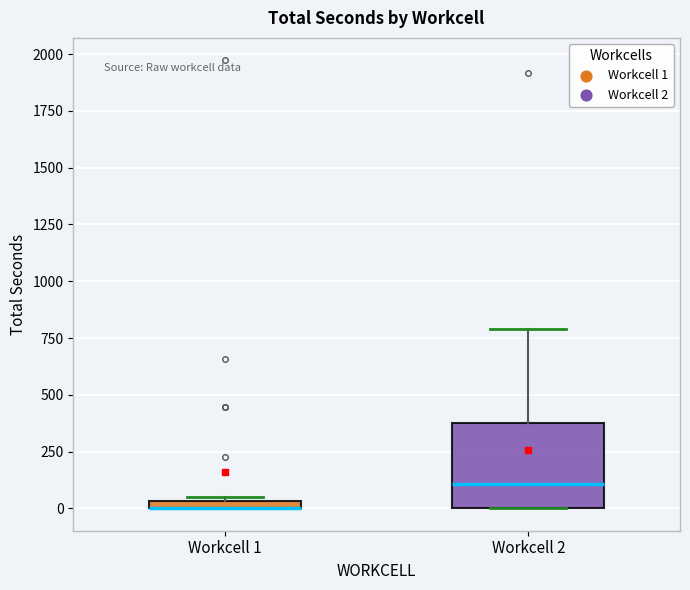

Where is the upper edge of the box for Workcell 1 on the y-axis? The values are not printed on the chart, so give them approximately, as read against the axis.

50